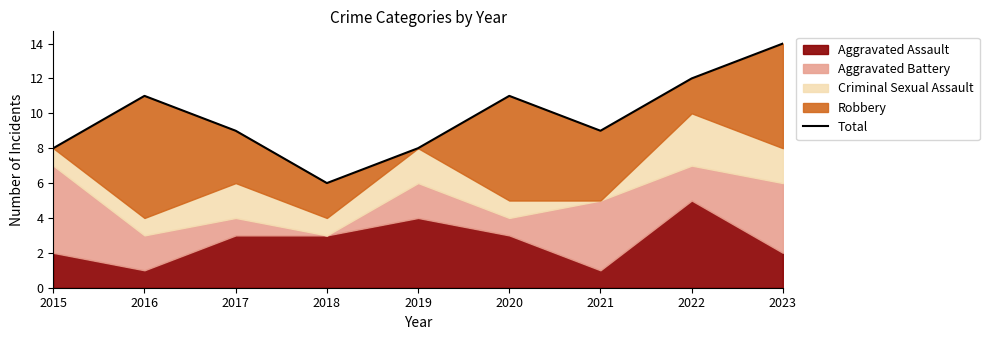

Reading right to left, transcribe all the data shown in this chart.

2023=14	2022=12	2021=9	2020=11	2019=8	2018=6	2017=9	2016=11	2015=8